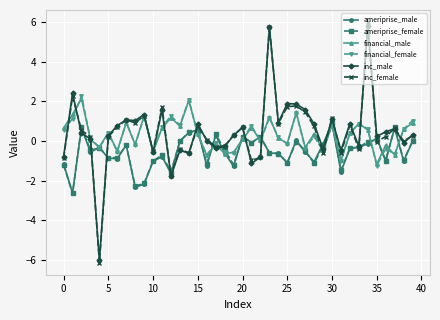

At how many categories does at least one series exceed -4?

40